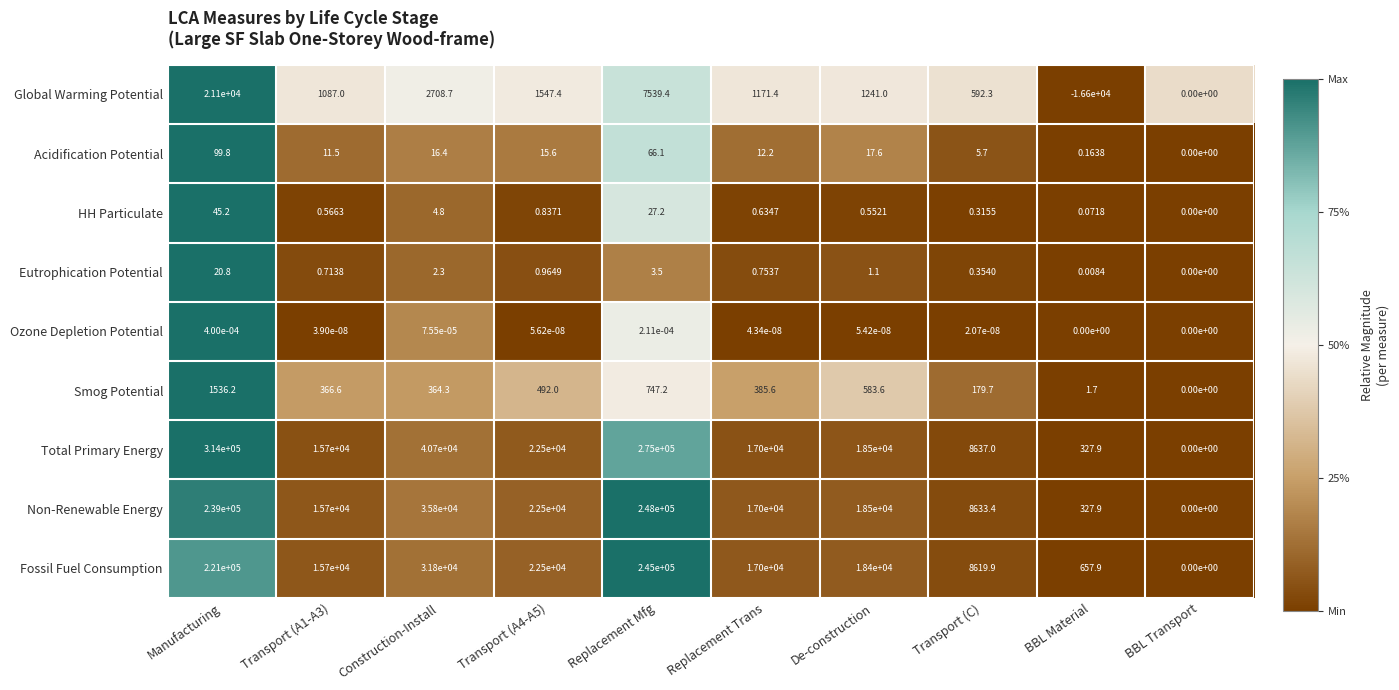

List the series in order of their peak value, highest first.

Total Primary Energy, Non-Renewable Energy, Fossil Fuel Consumption, Global Warming Potential, Smog Potential, Acidification Potential, HH Particulate, Eutrophication Potential, Ozone Depletion Potential